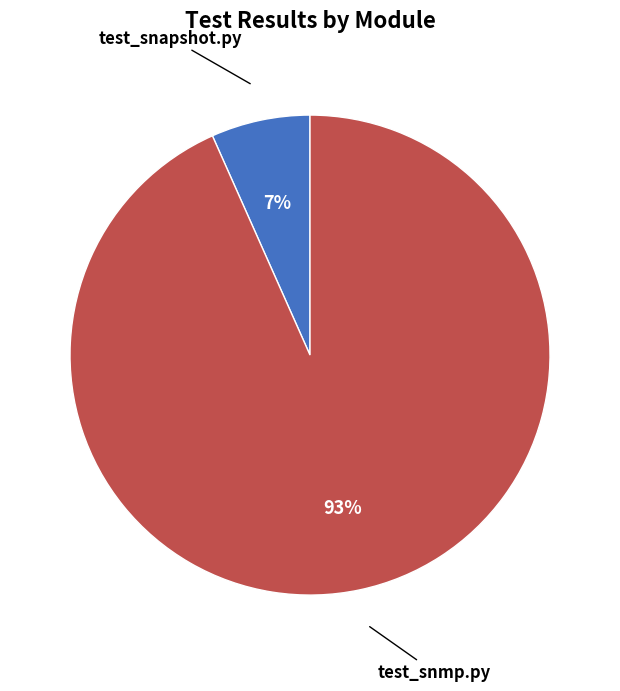

Count the number of slices in the pie.

2